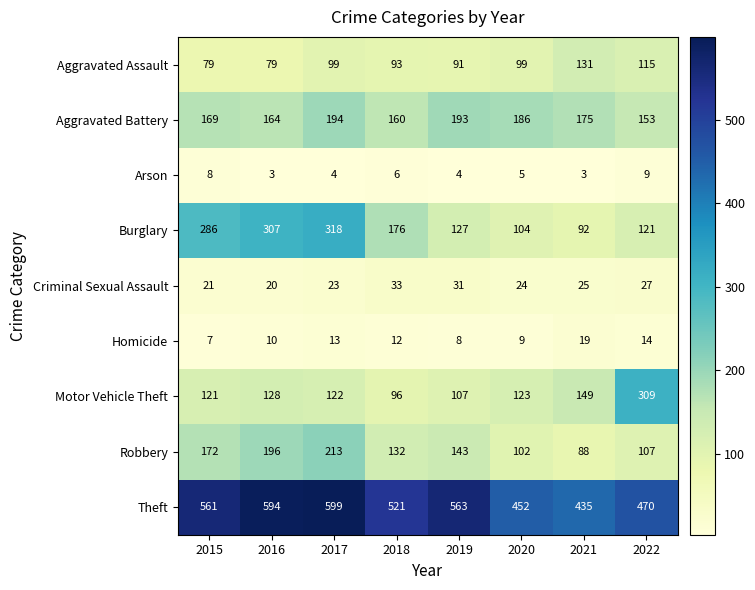

True or false: Burglary has a value of 92 at 2021.

True